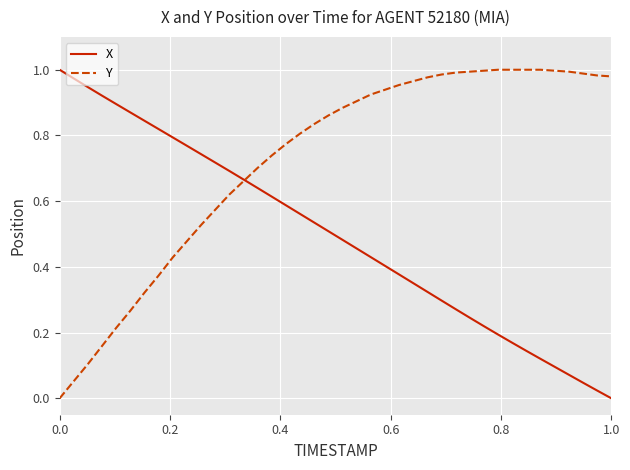

List the series in order of their overall mean, lowest first.

X, Y